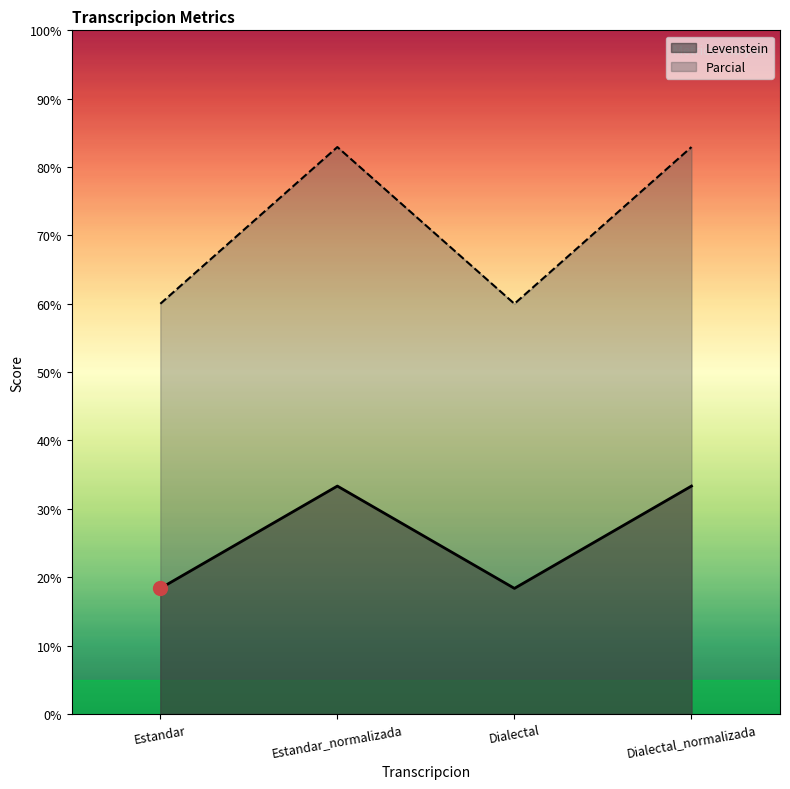

The value of Parcial at Estandar is 60.0. True or false?

True